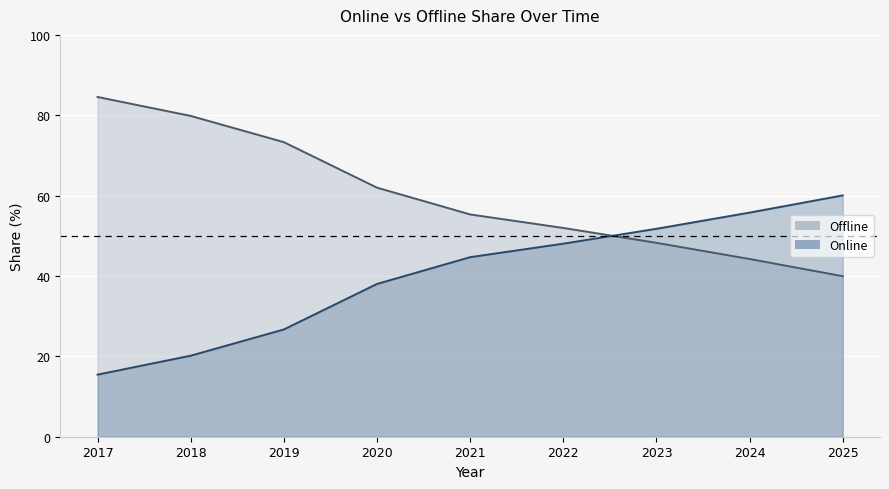

Reading right to left, list all the values displayed in this chart.

Offline: 2025=39.9	2024=44.2	2023=48.3	2022=52.0	2021=55.3	2020=62.0	2019=73.3	2018=79.8	2017=84.6
Online: 2025=60.1	2024=55.8	2023=51.7	2022=48.0	2021=44.7	2020=38.0	2019=26.7	2018=20.2	2017=15.4